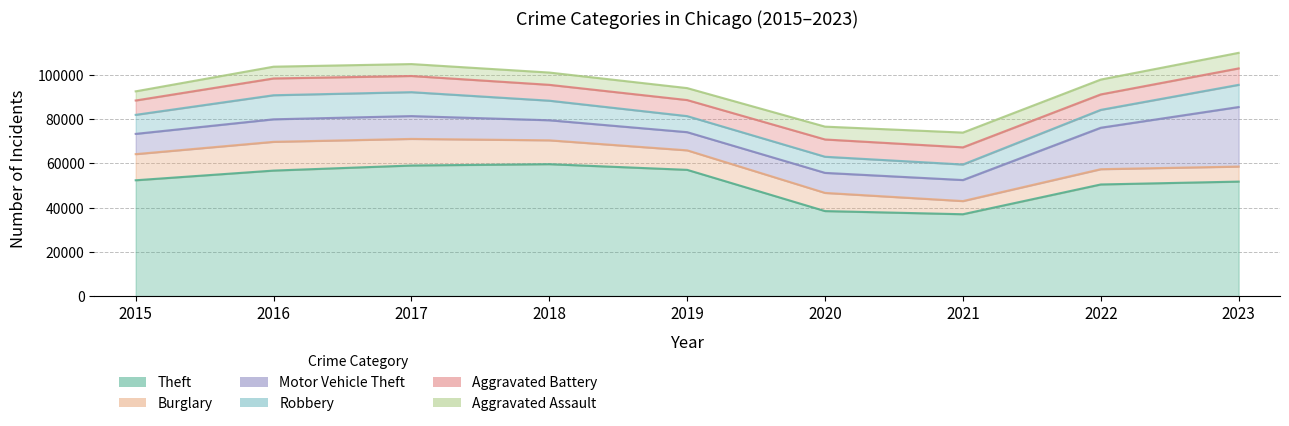

What is the value of the Motor Vehicle Theft point at the 8th from the left?

18731